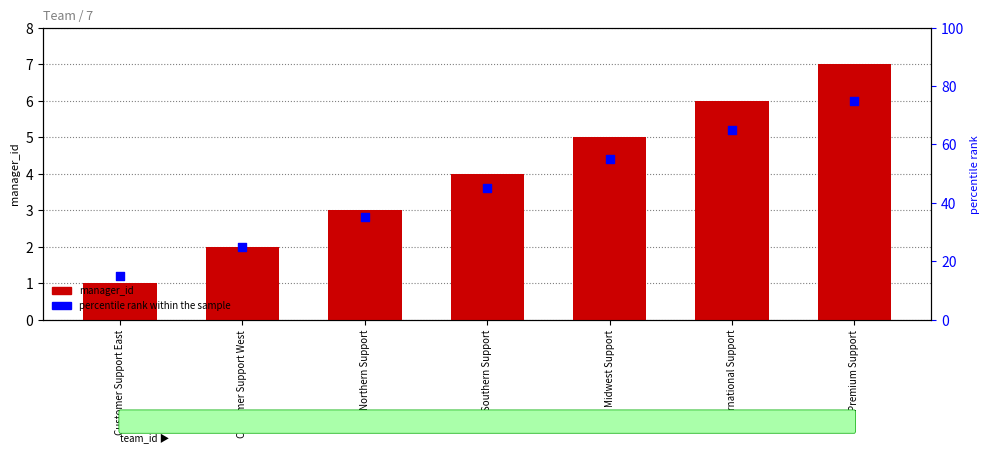

Which series has the largest Y range (max minus min)?

percentile rank within the sample